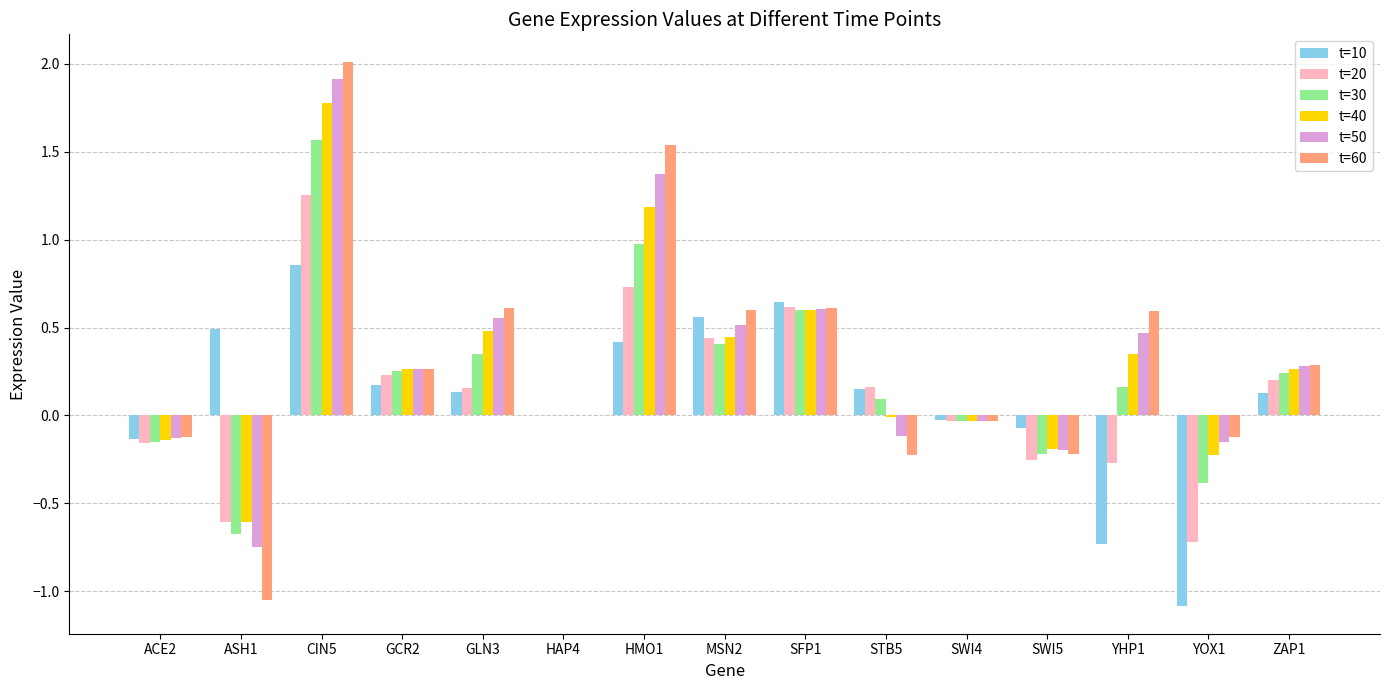

What is the approximate value of t=50 at CIN5?

1.9